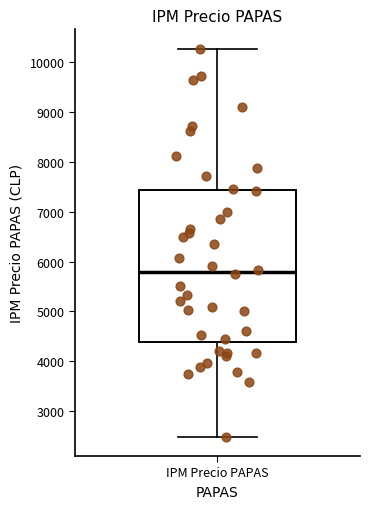

Where is the upper edge of the box for IPM Precio PAPAS on the y-axis? The values are not printed on the chart, so give them approximately, as read against the axis.

7400